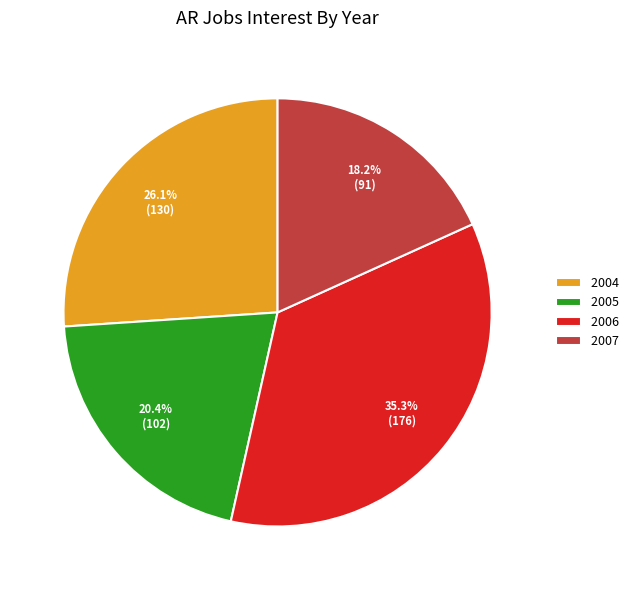

Does 2005 represent more than half of the total?

No